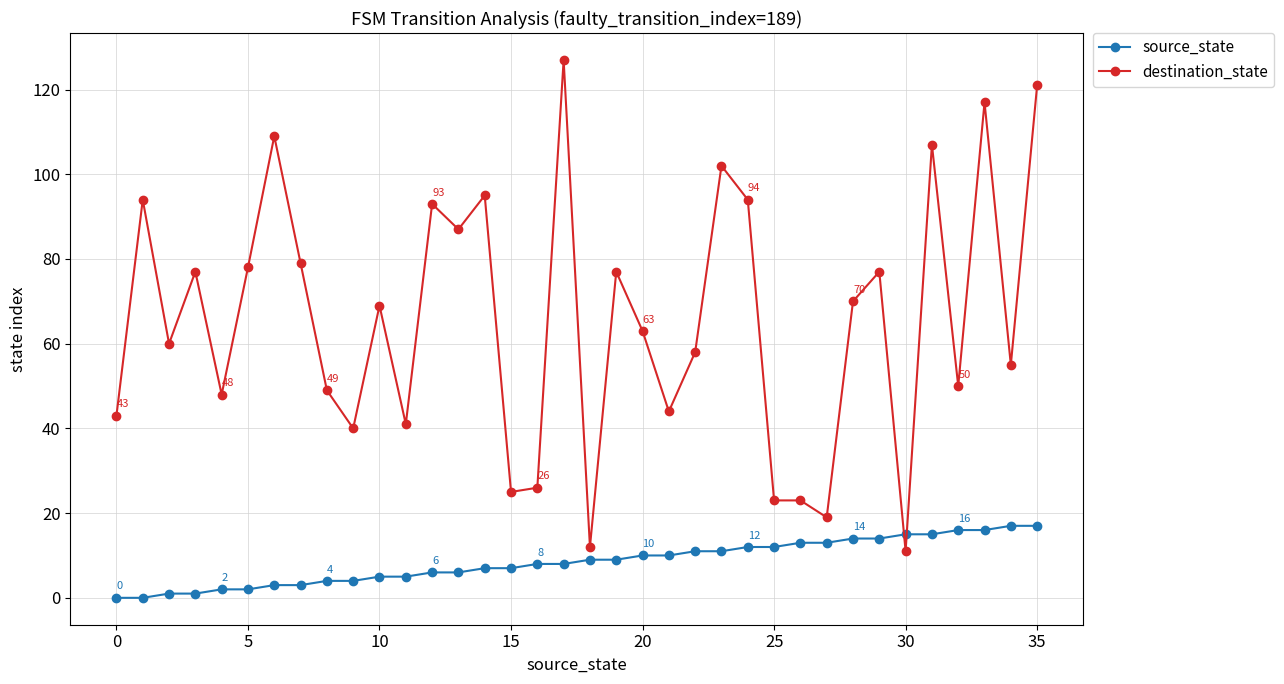

List the series in order of their peak value, highest first.

destination_state, source_state